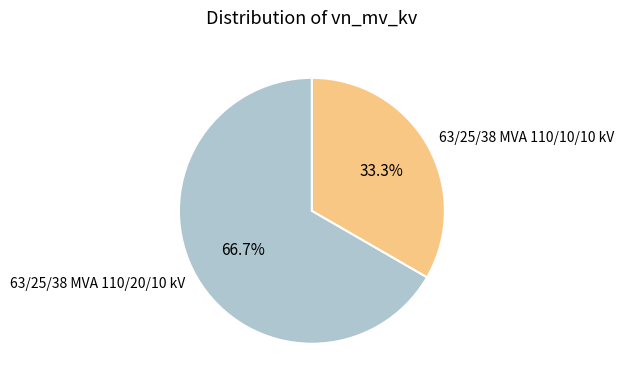

Which category has the smallest portion of the pie?

63/25/38 MVA 110/10/10 kV